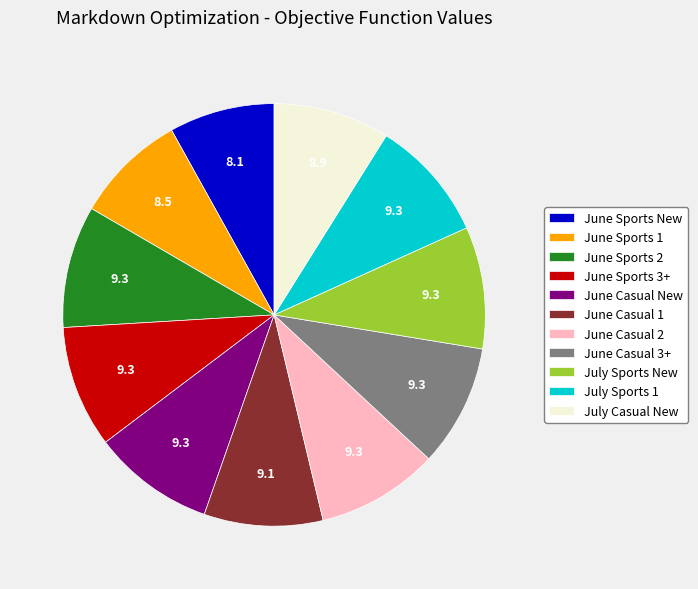

Which has a higher value, June Sports New or July Sports New?

July Sports New